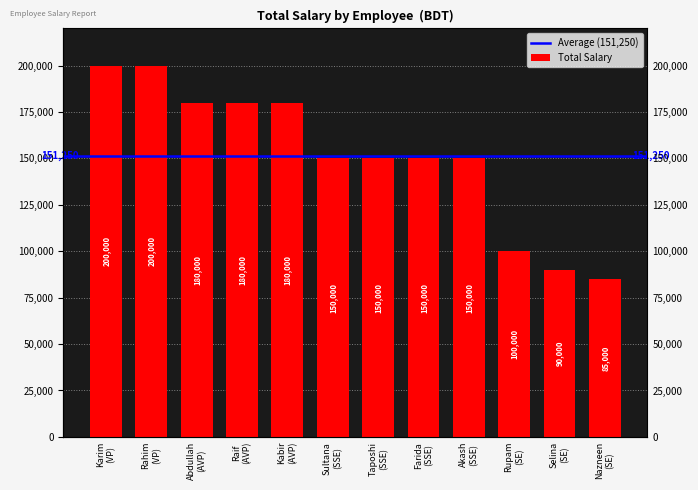

What is the change in value from Sultana (SSE) to Selina (SE)?

-60000